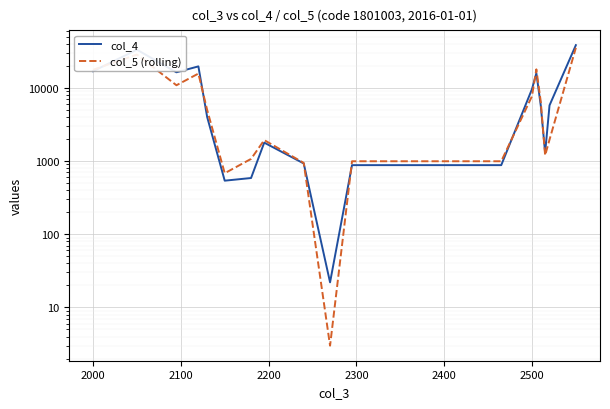

What position from the right is 2400?

14